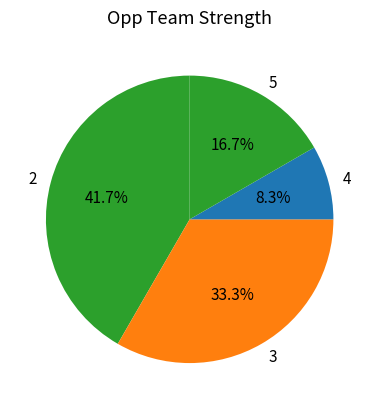

Rank the categories by value from lowest to highest.

4, 5, 3, 2